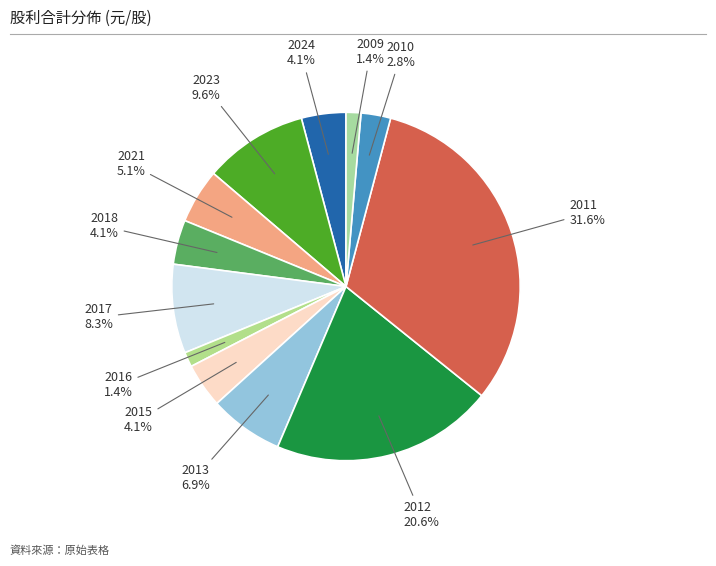

How many segments does this pie chart have?

12